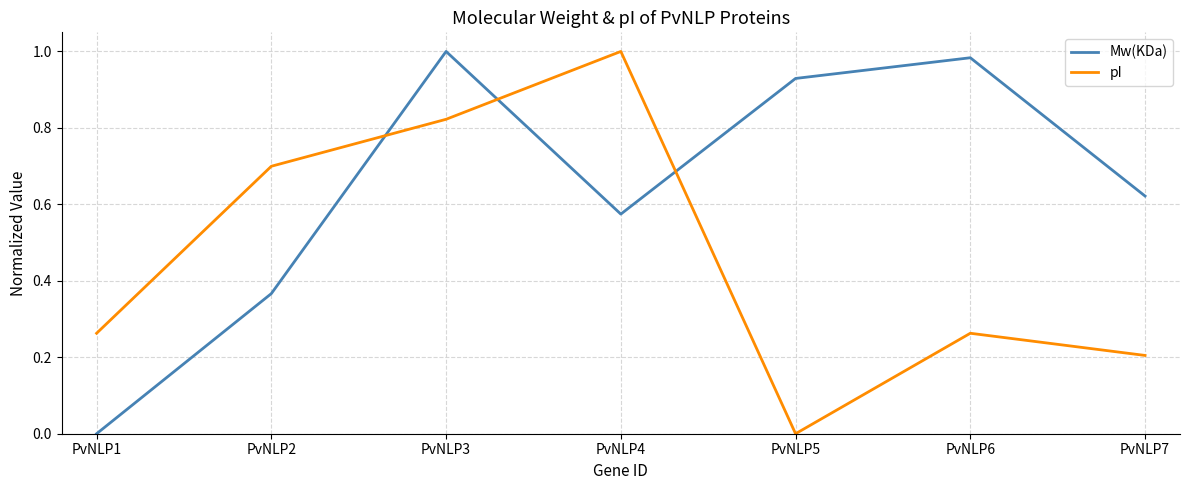

How many intersections are there between pI and Mw(KDa)?

3